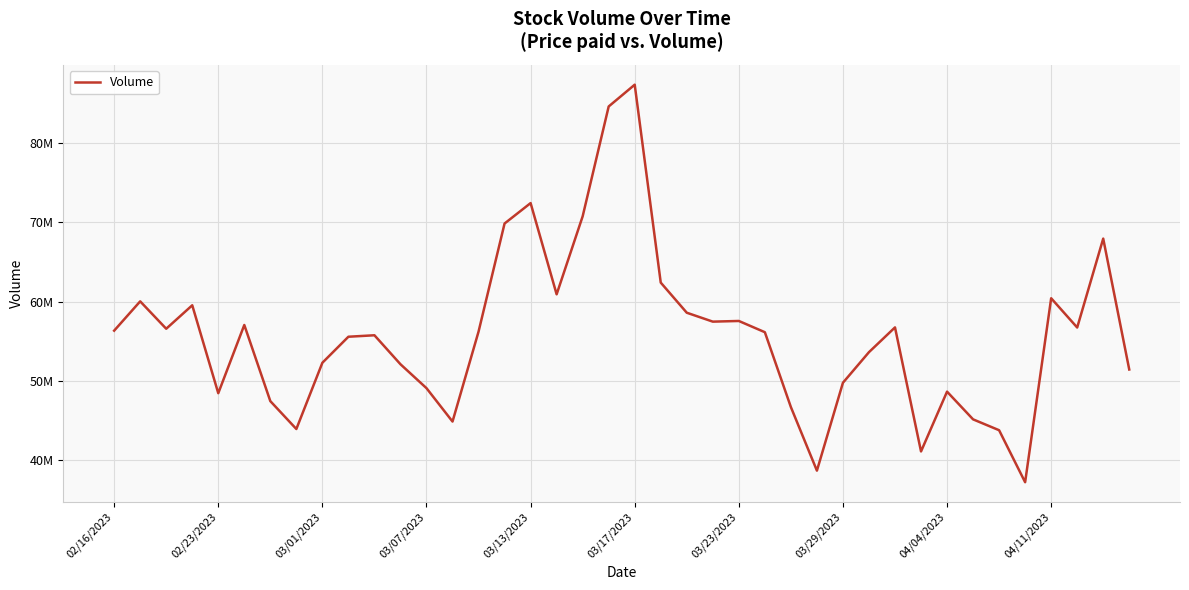

Is this an area chart (filled region under the line)?

No